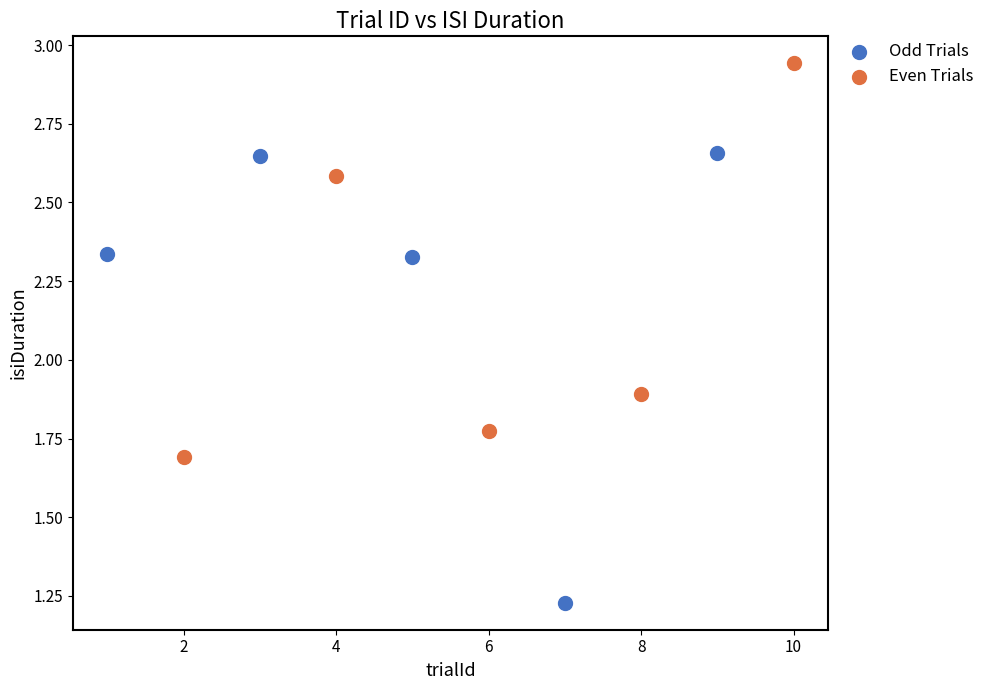

Which series has the largest Y range (max minus min)?

Odd Trials